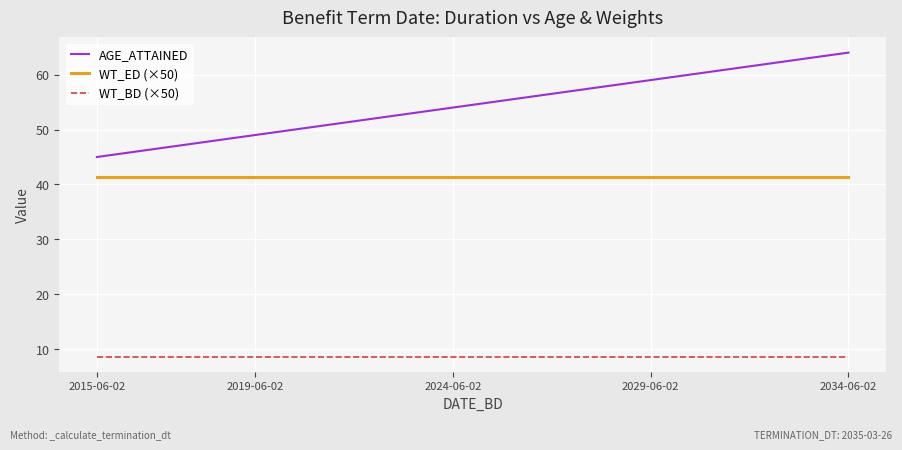

List the series in order of their overall mean, highest first.

AGE_ATTAINED, WT_ED (×50), WT_BD (×50)